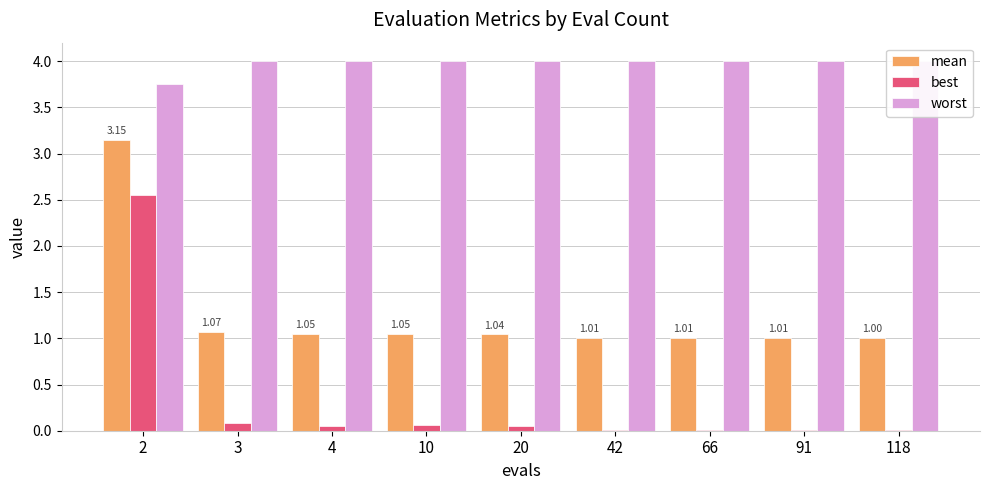

Reading left to right, extract all data points from this chart.

mean: 3.2	1.1	1.0	1.0	1.0	1.0	1.0	1.0	1.0
best: 2.5	0.1	0.1	0.1	0.1	0.0	0.0	0.0	0.0
worst: 3.8	4.0	4.0	4.0	4.0	4.0	4.0	4.0	4.0